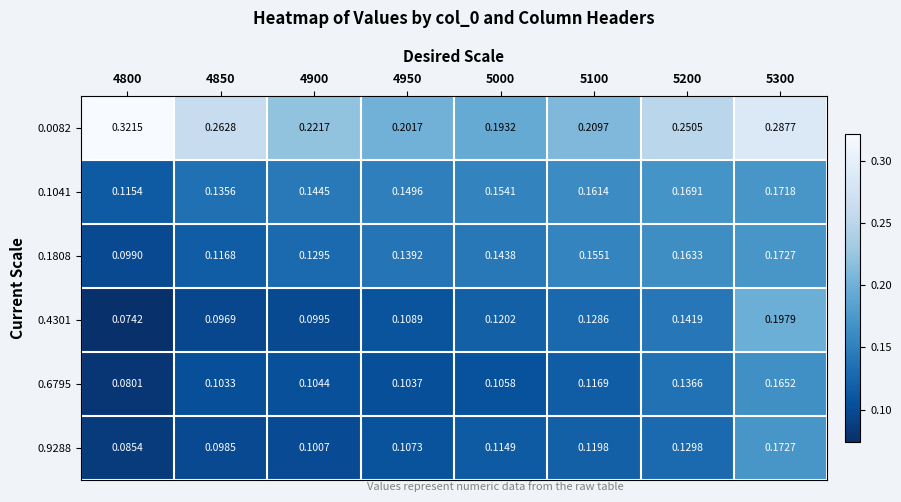

Which series has the widest spread of values?

0.0082